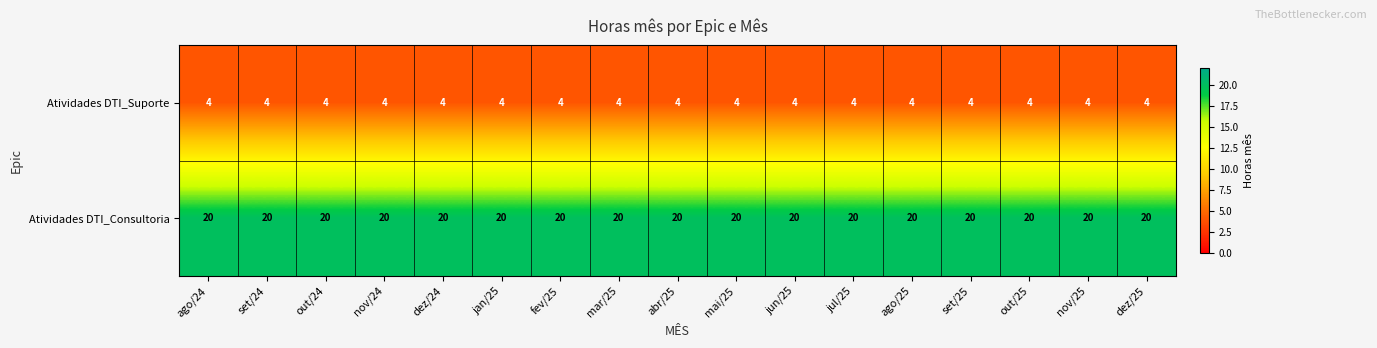

What is the difference between the highest and lowest values at set/25?

16